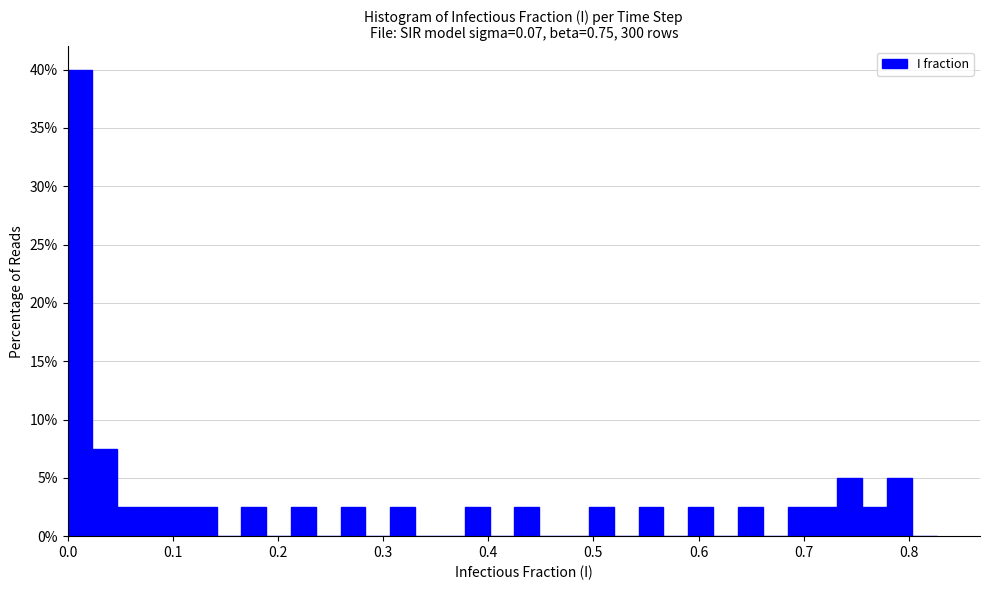

Around what value on the x-axis is the tallest bar? Give the approximate position of its centre, as read against the axis.

0.01